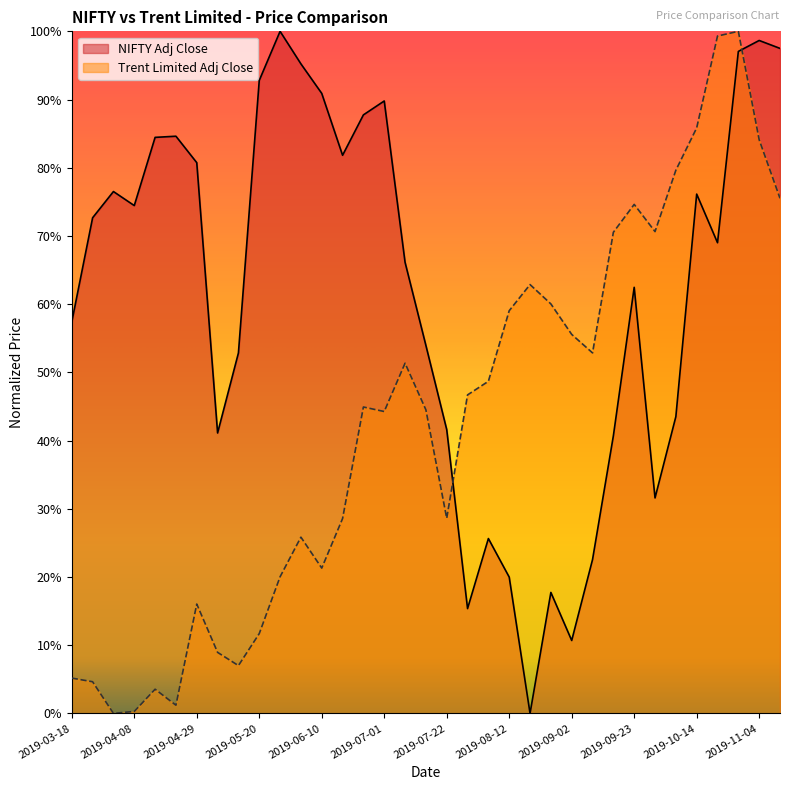

Where do NIFTY Adj Close and Trent Limited Adj Close first cross each other?

2019-07-22 and 2019-07-29